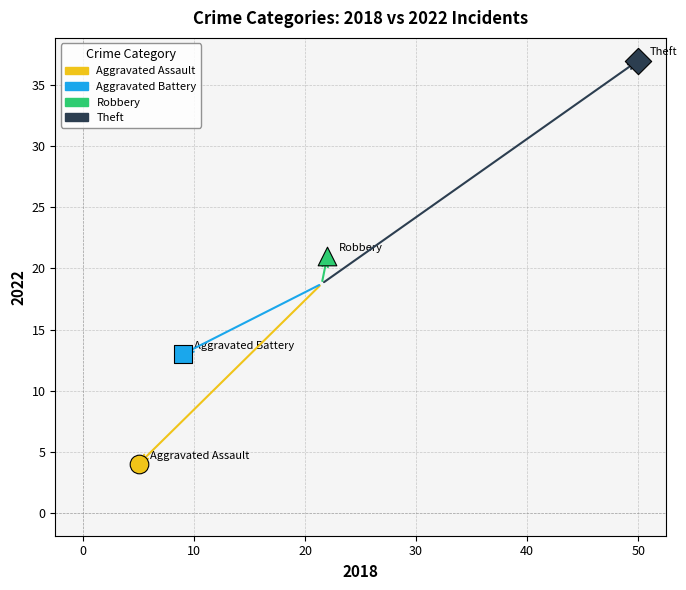

What are all the series names shown in the legend?

Aggravated Assault, Aggravated Battery, Robbery, Theft